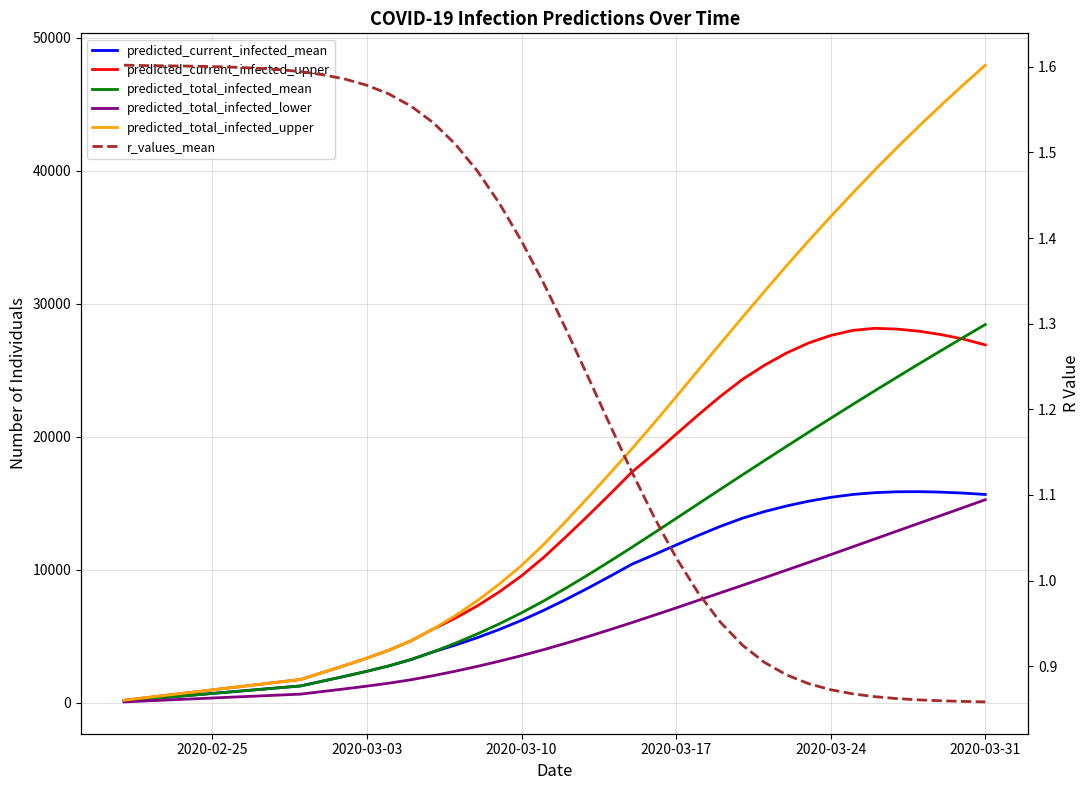

At which category is the sum across all series the highest?

2020-03-31